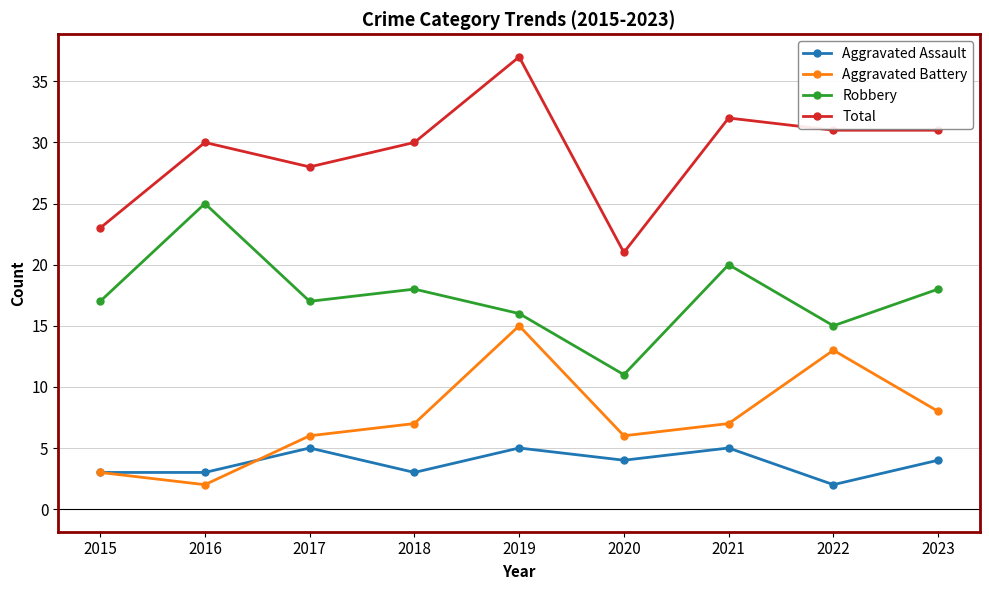

Rank the series by their maximum value, from highest to lowest.

Total, Robbery, Aggravated Battery, Aggravated Assault